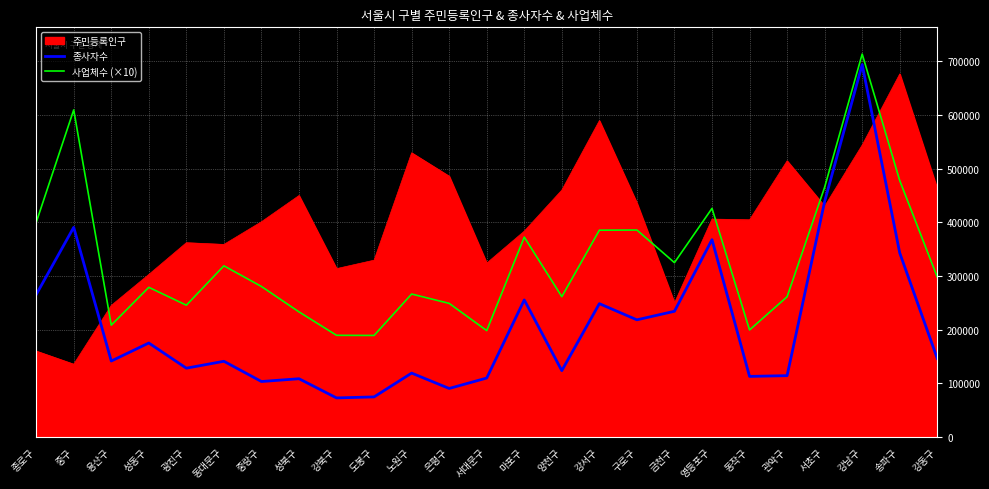

At 강남구, list the series in order from largest to smallest.

사업체수 (×10), 종사자수, 주민등록인구